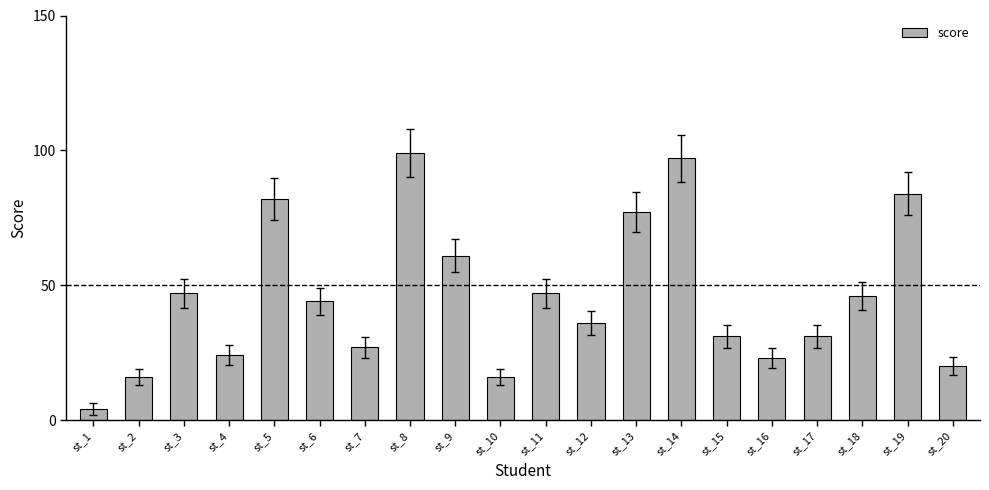

Reading left to right, transcribe all the data shown in this chart.

4	16	47	24	82	44	27	99	61	16	47	36	77	97	31	23	31	46	84	20